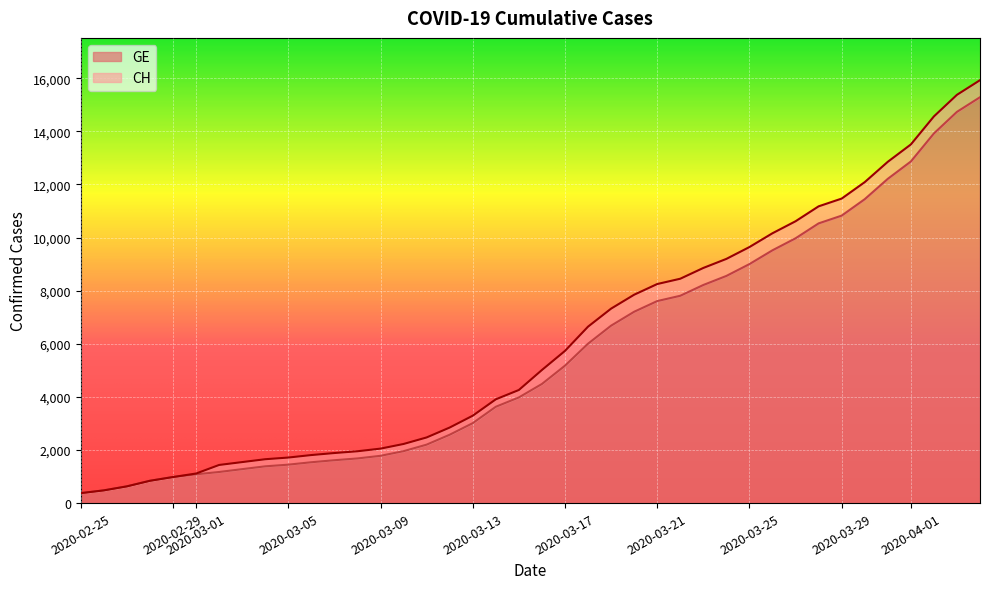

True or false: GE and CH cross at least once.

False